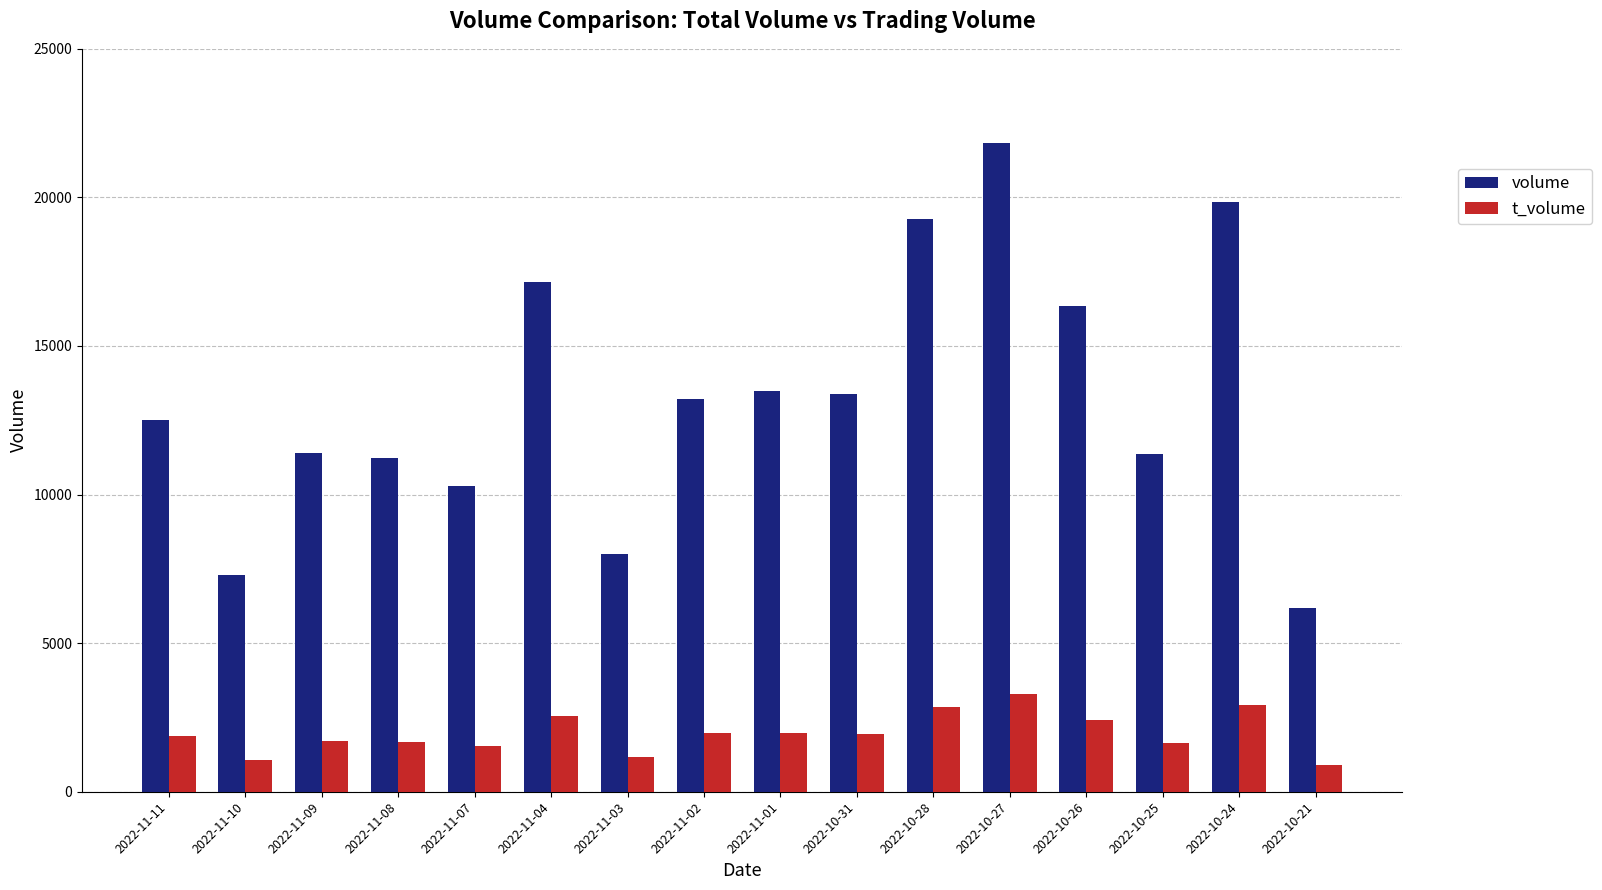

What is the sum of all volume values?

212795